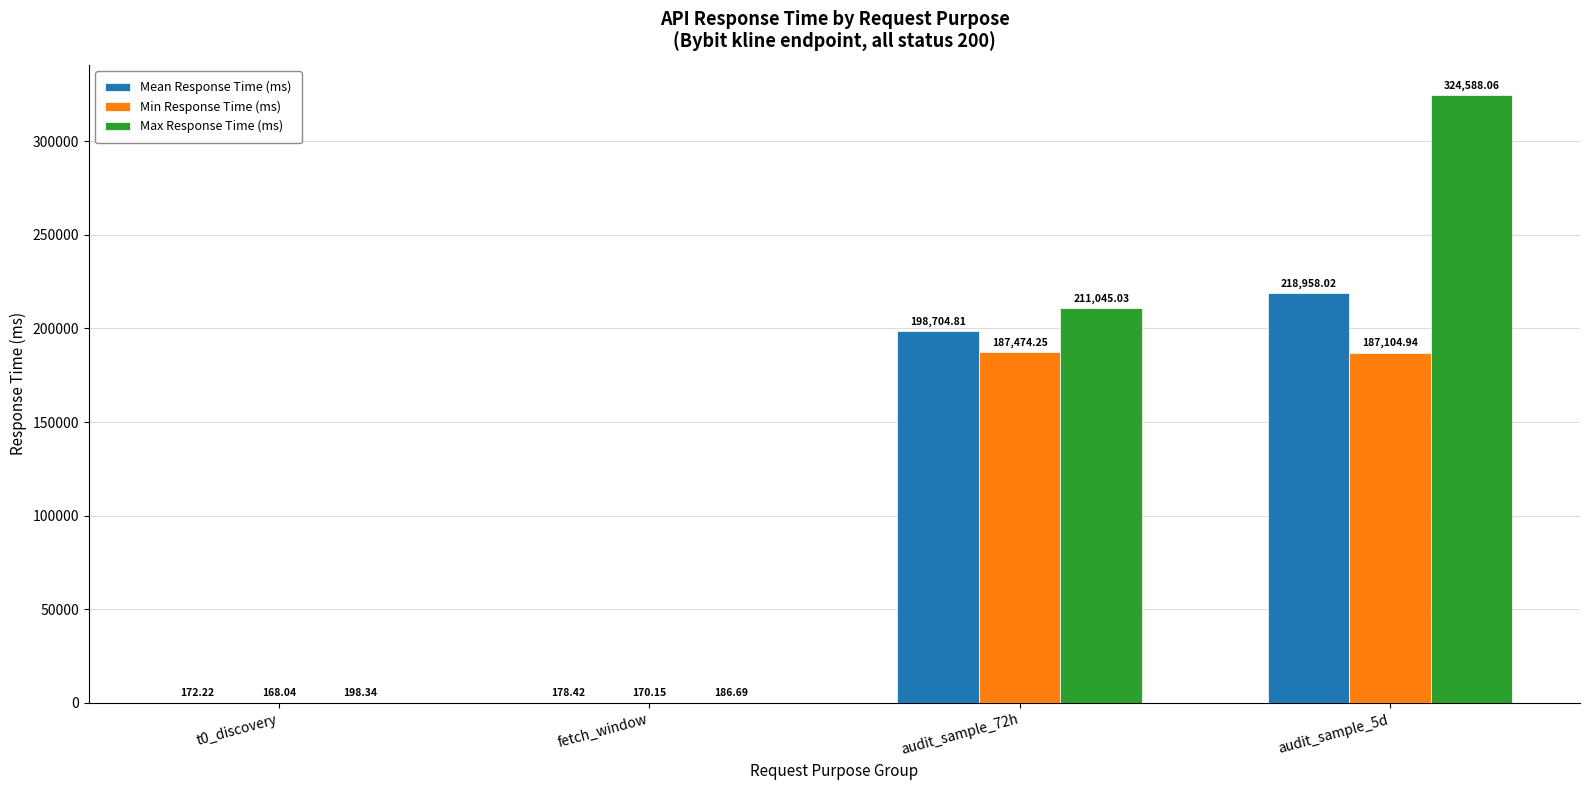

At which category is the sum across all series the highest?

audit_sample_5d